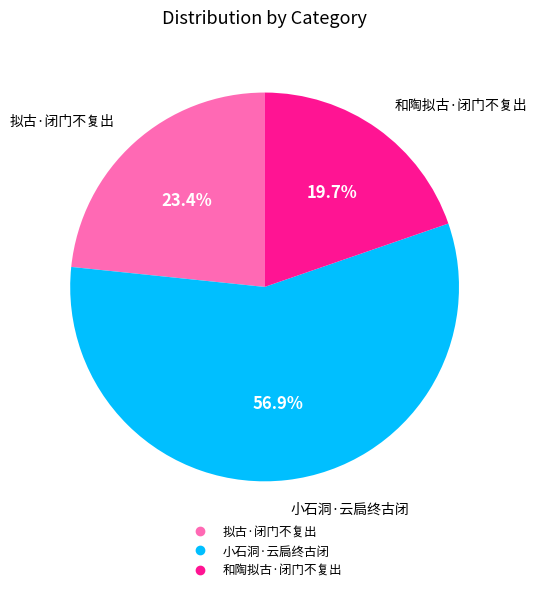

Count the number of slices in the pie.

3